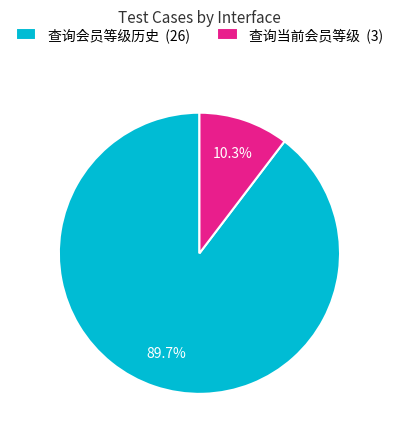

Does 查询当前会员等级 represent more than half of the total?

No